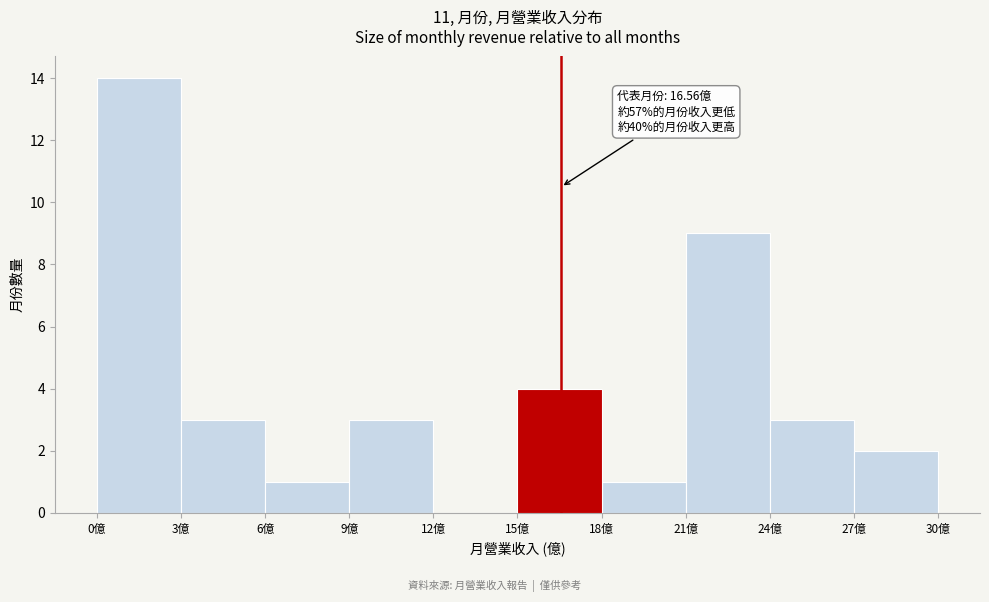

Over which range of the x-axis is the bar tallest?

0 to 3